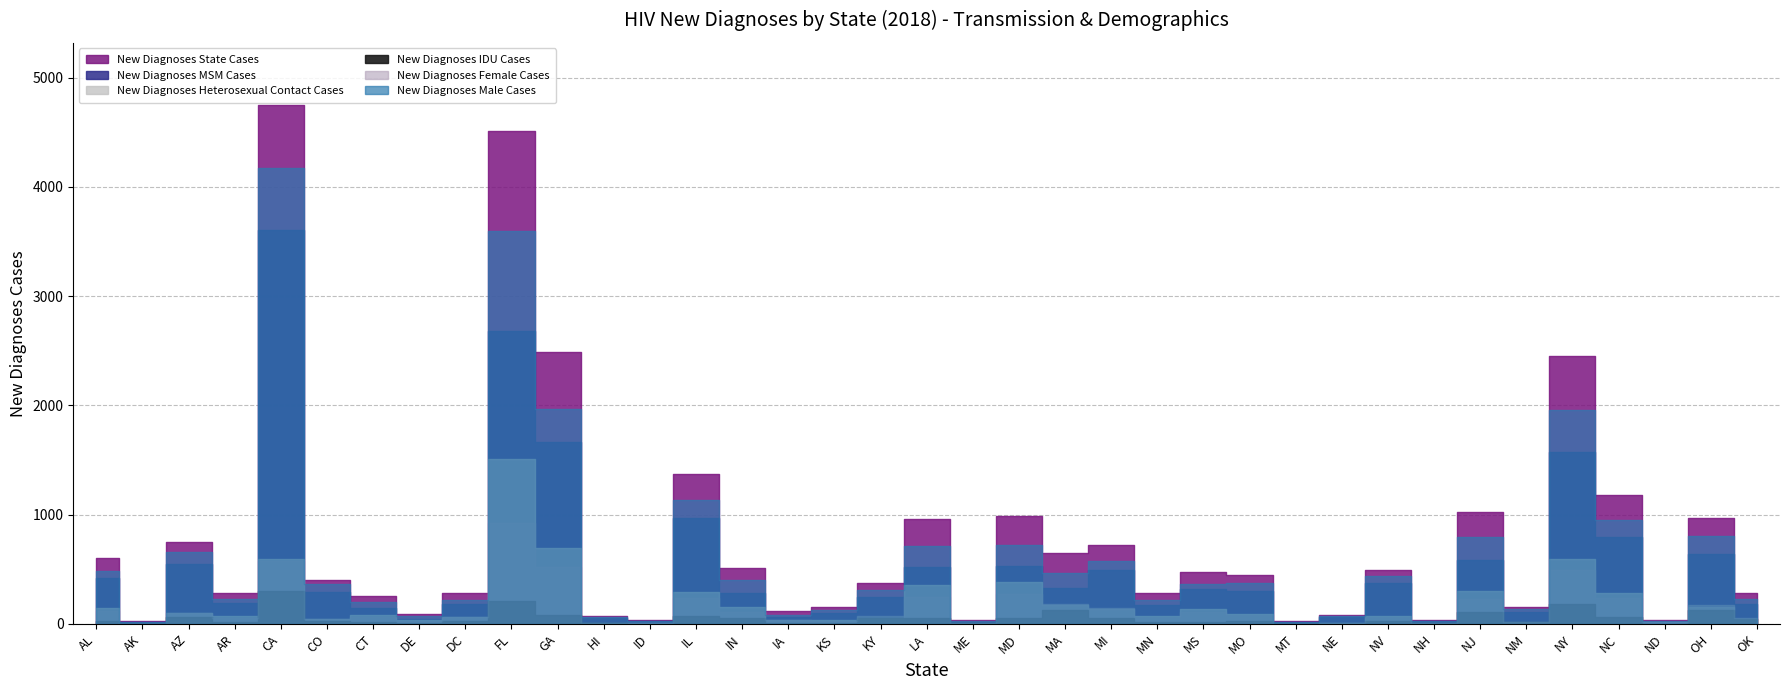

What is the difference between the maximum and minimum values in the New Diagnoses Heterosexual Contact Cases series?

1504